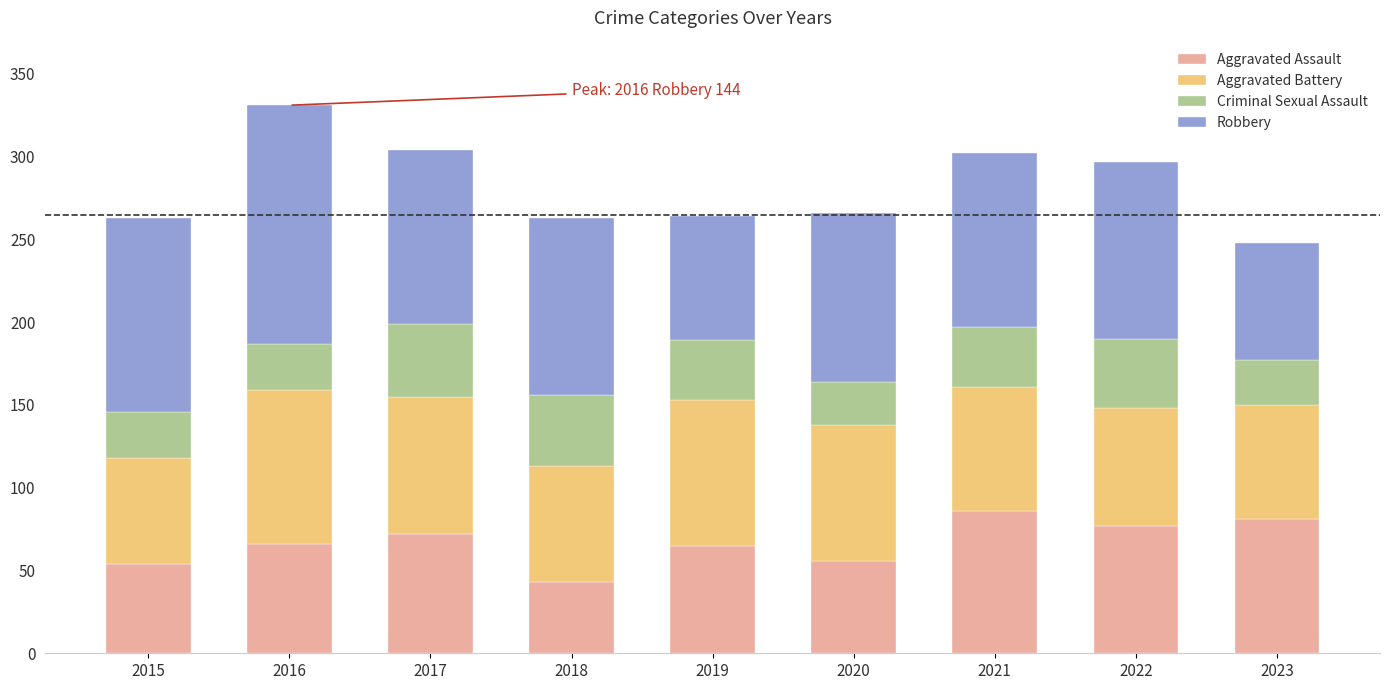

What is the total value across all series at 2016?

331